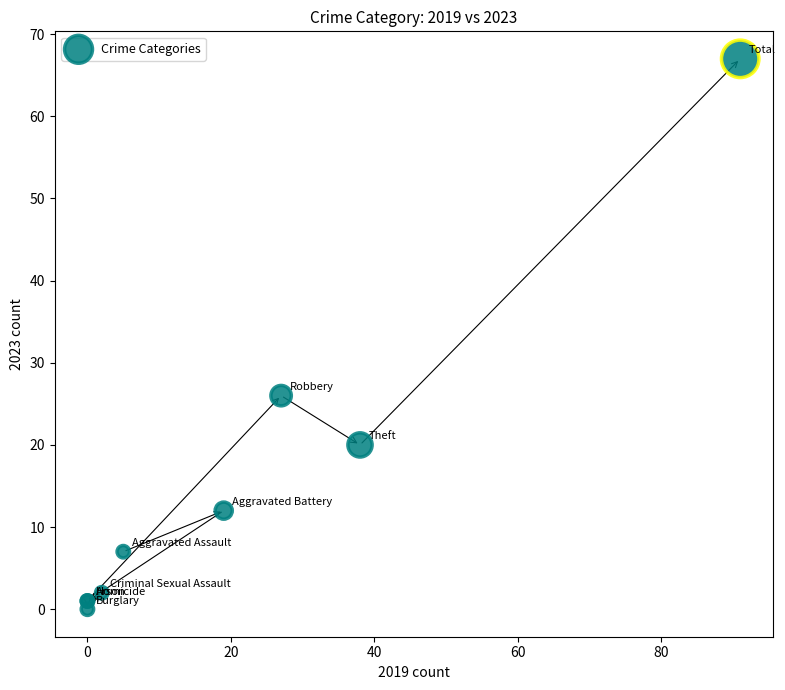

What Y value in the scatter plot is closest to 33?

26